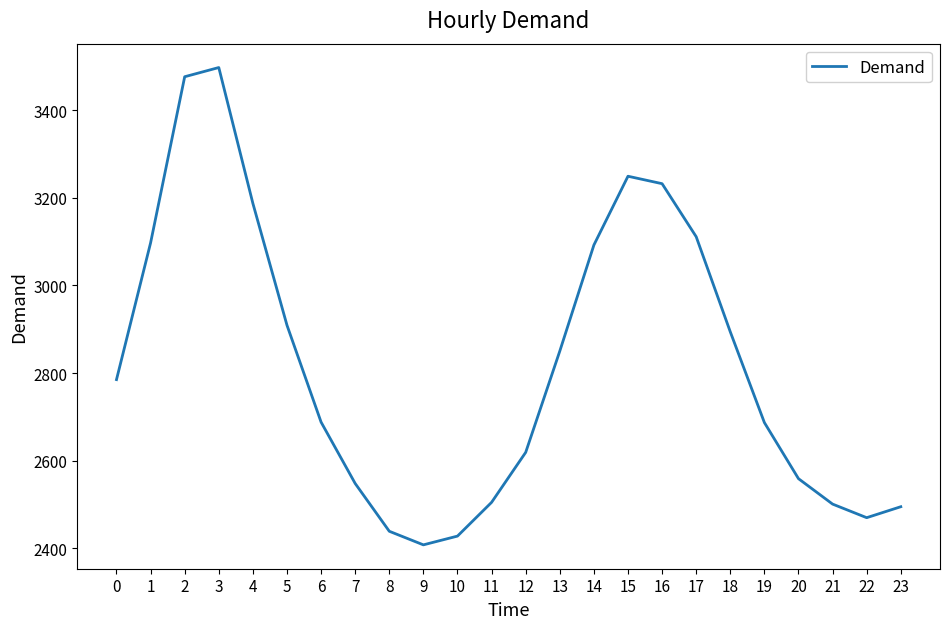

What is the difference between the maximum and minimum values?

1089